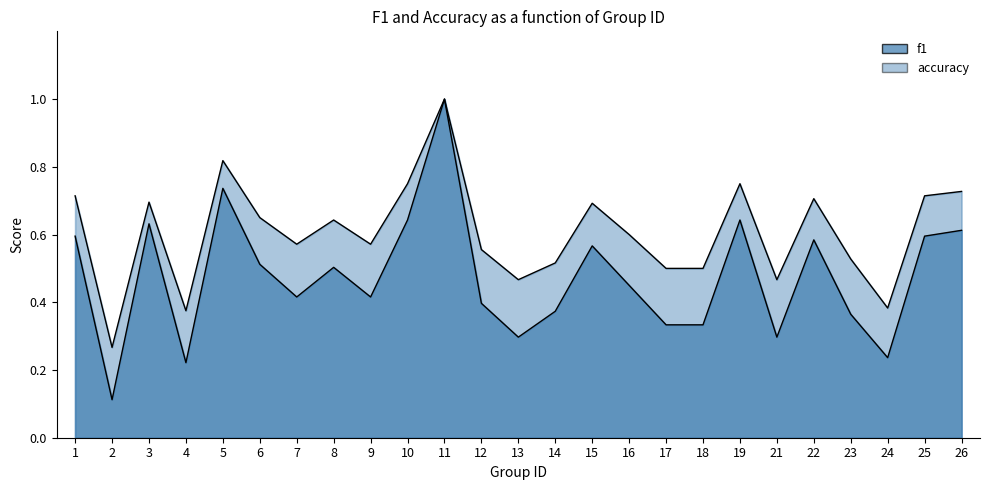

Rank the series by their maximum value, from highest to lowest.

f1, accuracy